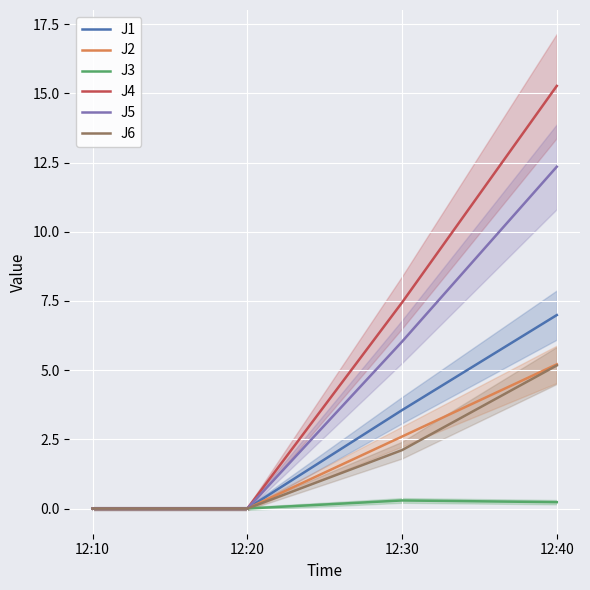

Is it true that J5 equals 7.0 at 12:10?

False